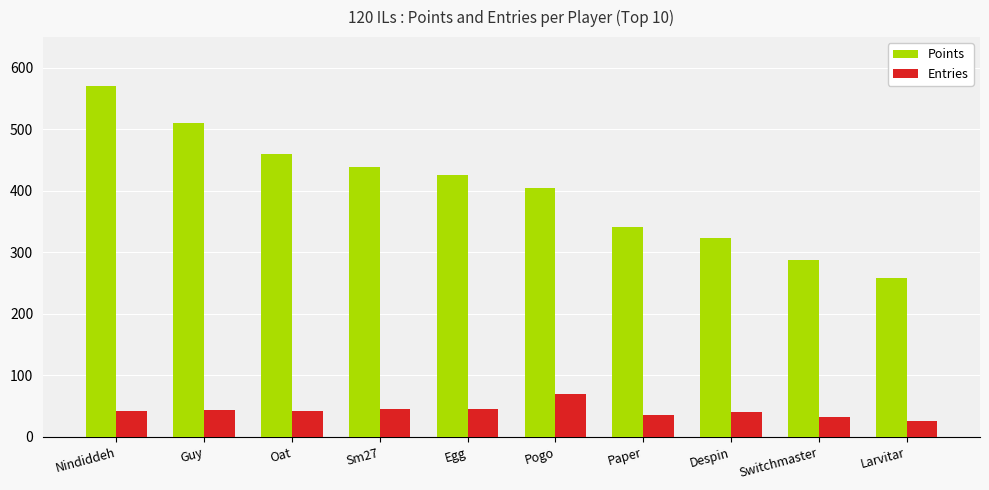

Which series has the widest spread of values?

Points